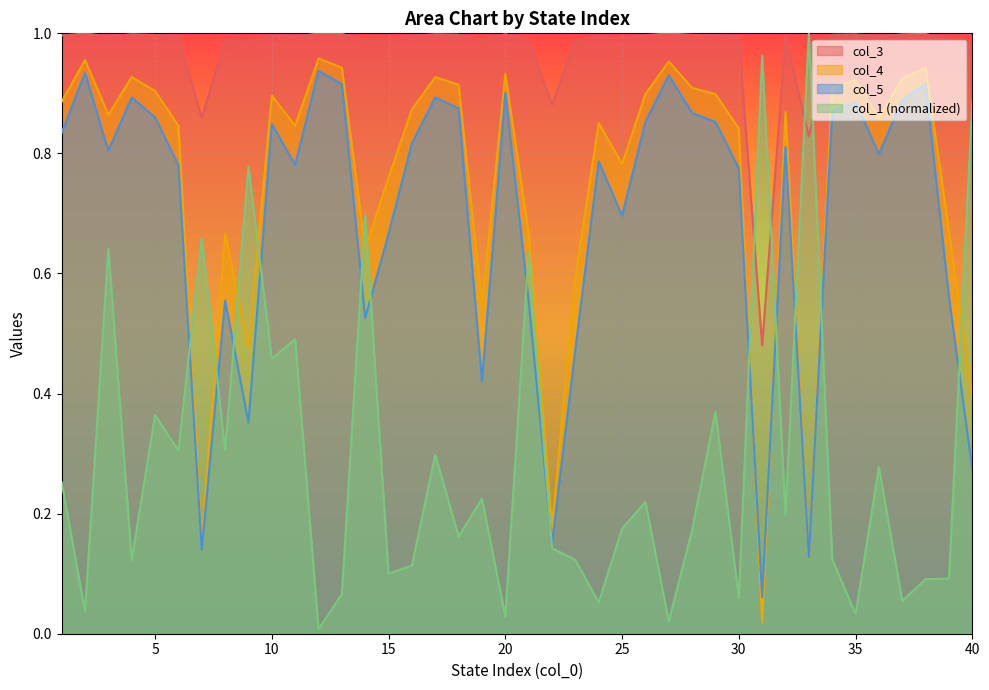

Rank the series at 36 from lowest to highest value.

col_1, col_5, col_4, col_3